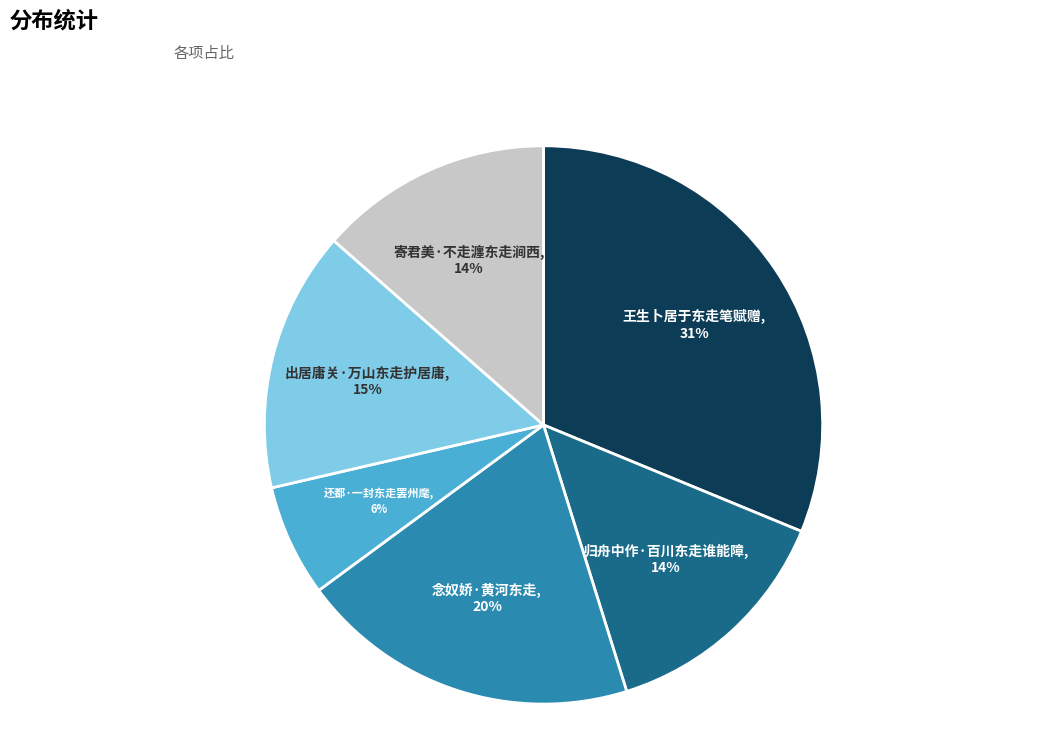

To the nearest percent, what is the difference between the largest and smallest slice percentages?

25%